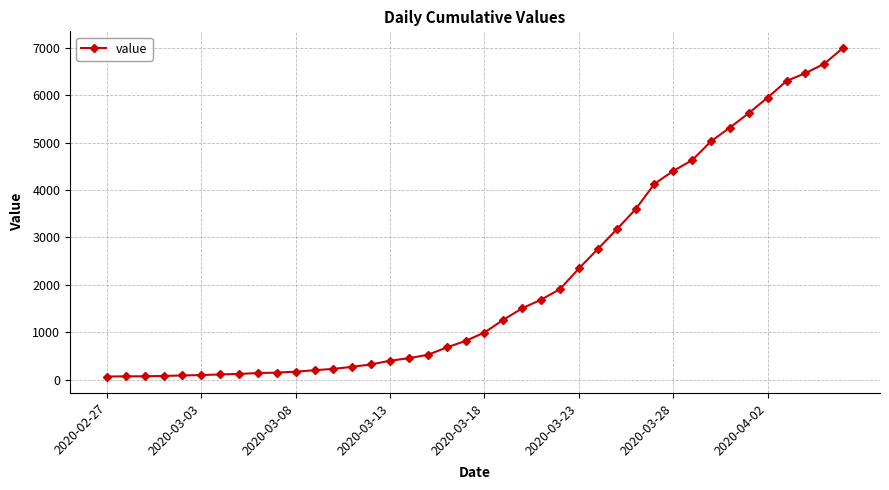

What is the greatest value displayed?

7004